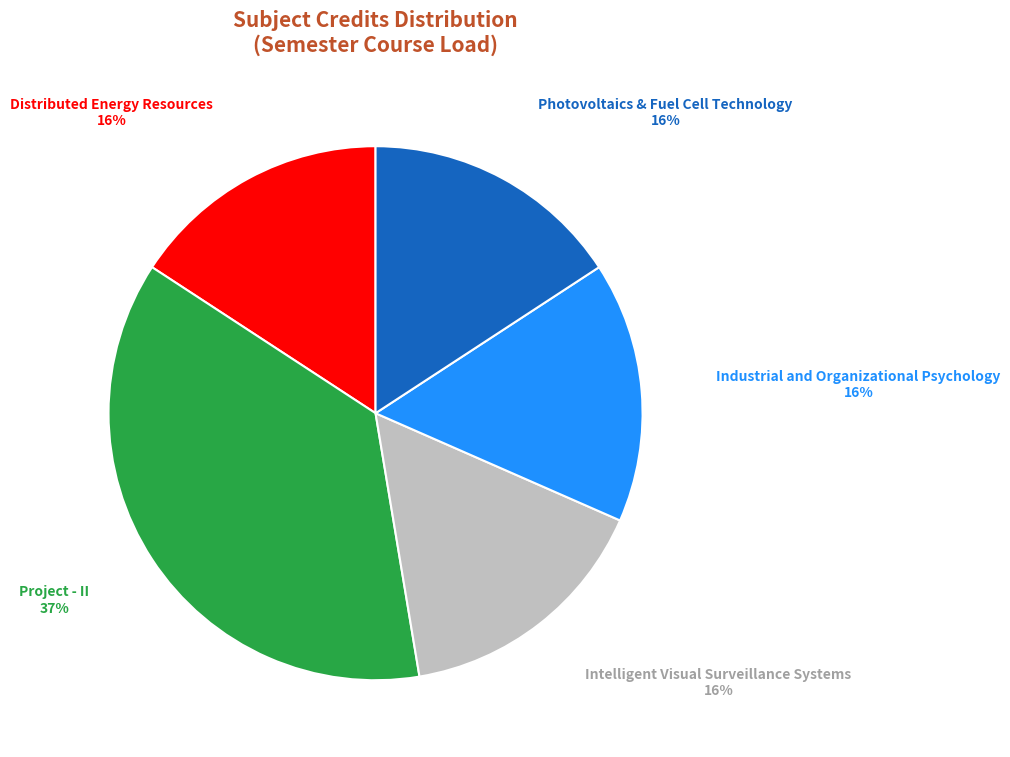

What percentage is the Industrial and Organizational Psychology slice, to the nearest percent?

16%